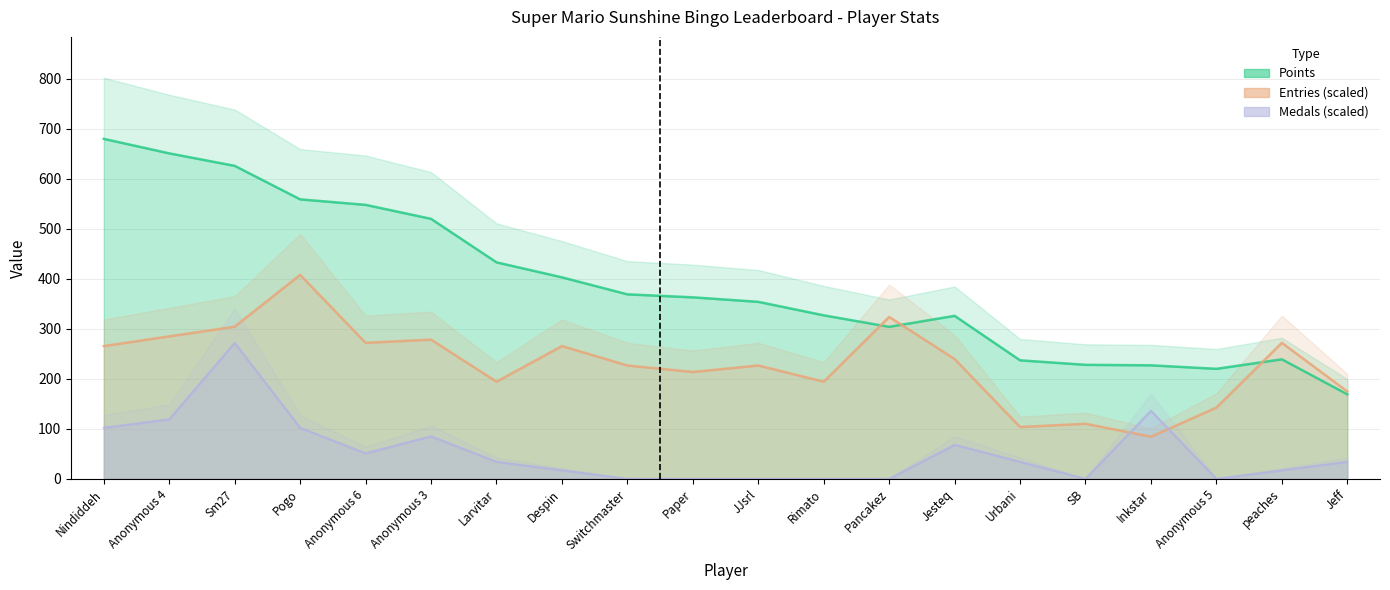

What is the label of the 15th point from the right?

Anonymous 3